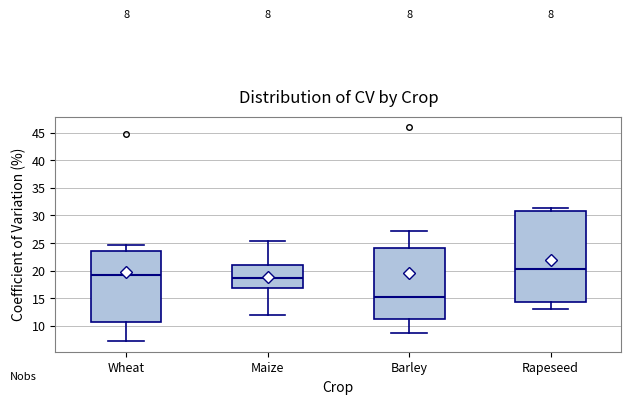

Which box has the lowest median line?

Barley